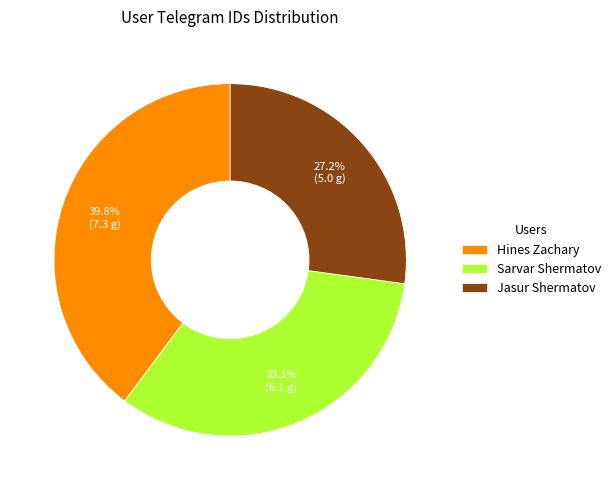

To the nearest percent, what percentage of the pie is Jasur Shermatov?

27%